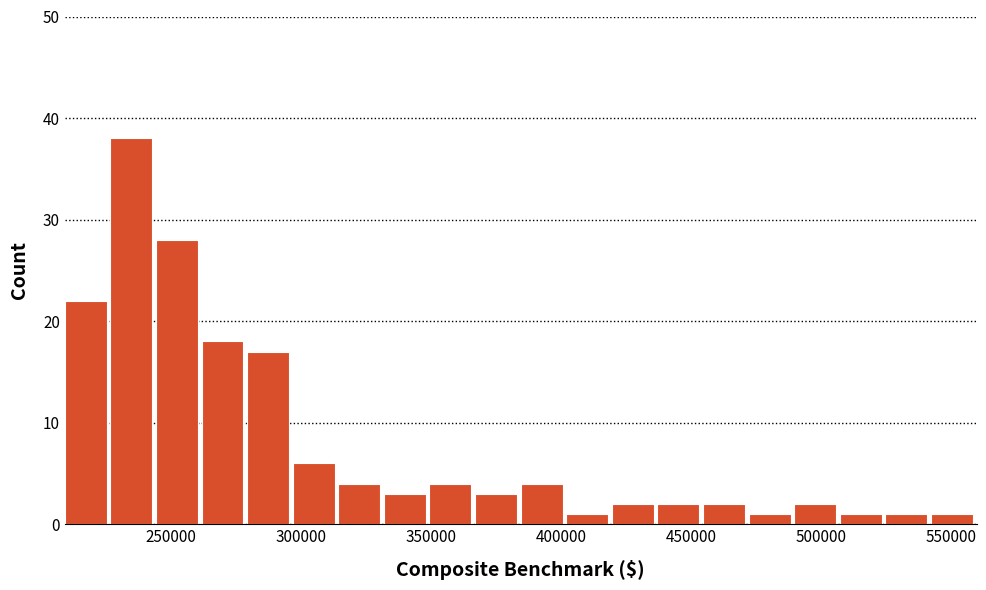

Around what value on the x-axis is the tallest bar? Give the approximate position of its centre, as read against the axis.

235000